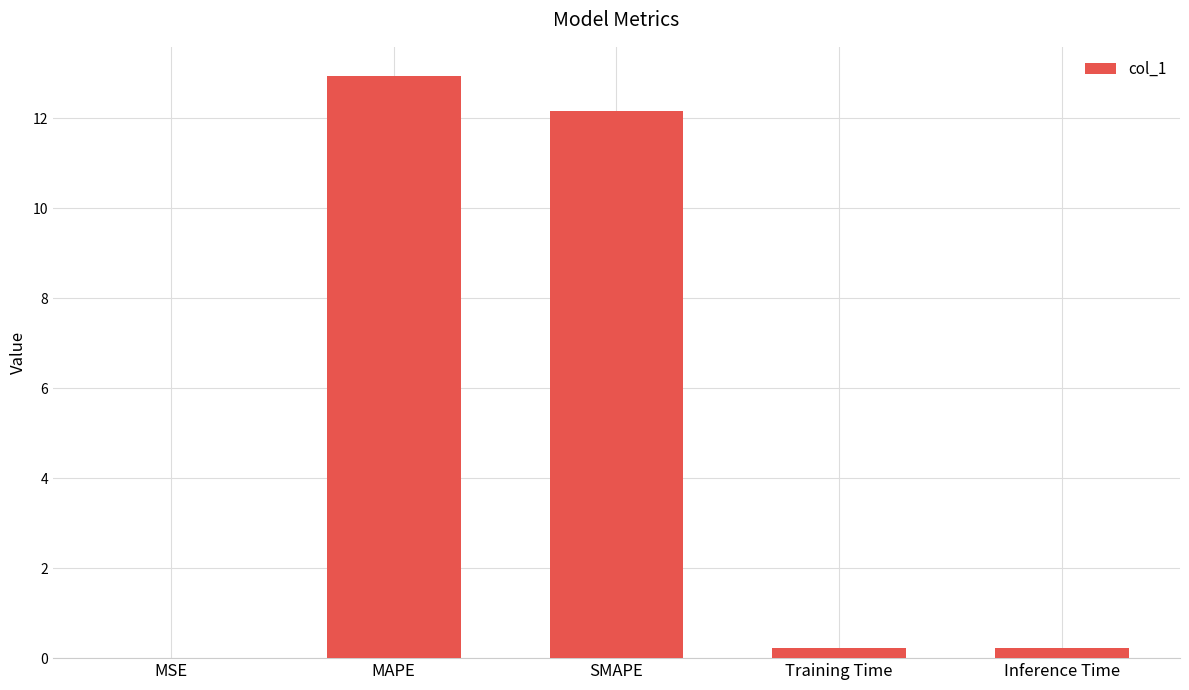

Which label corresponds to the largest value in the chart?

MAPE